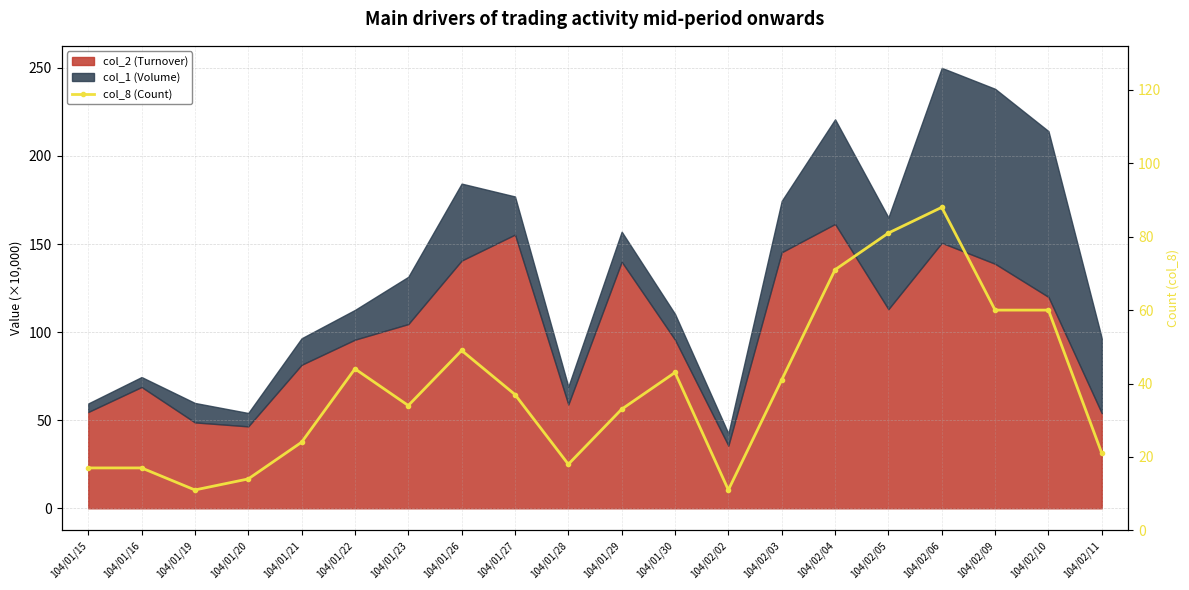

At which category does the chart reach its minimum across all series?

104/01/19